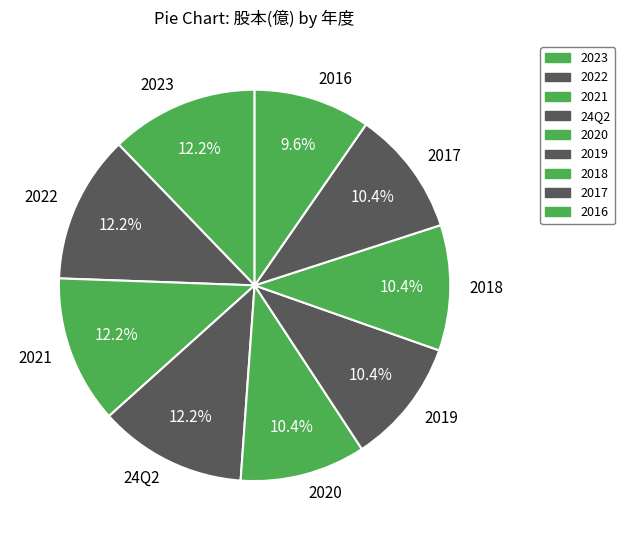

To the nearest percent, what portion does 2022 represent?

12%